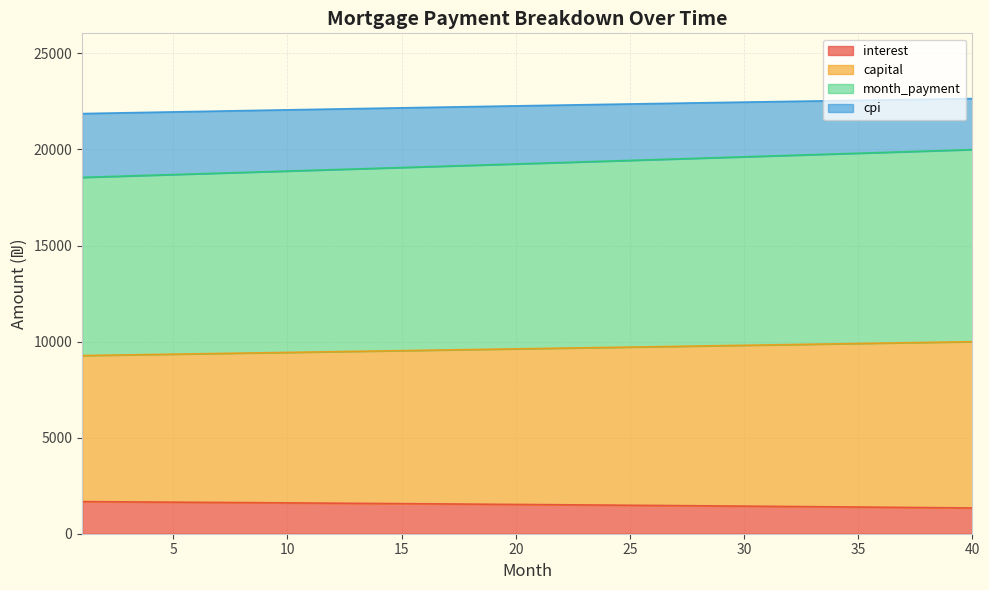

Is it true that interest equals 24604.7 at 4?

False